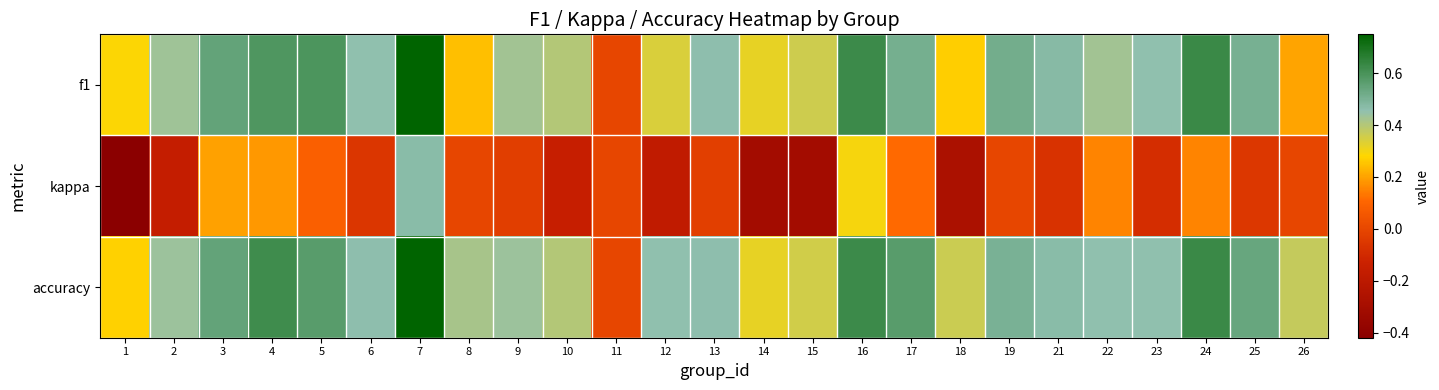

At which category does the chart reach its peak across all series?

7